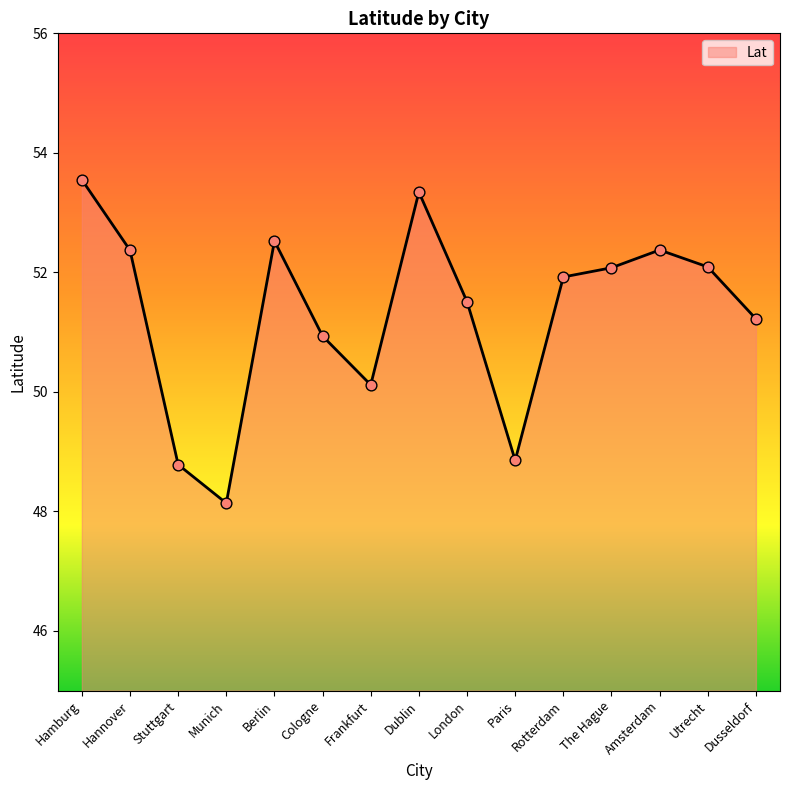

What is the ratio of the value at Munich to the value at London?

0.9